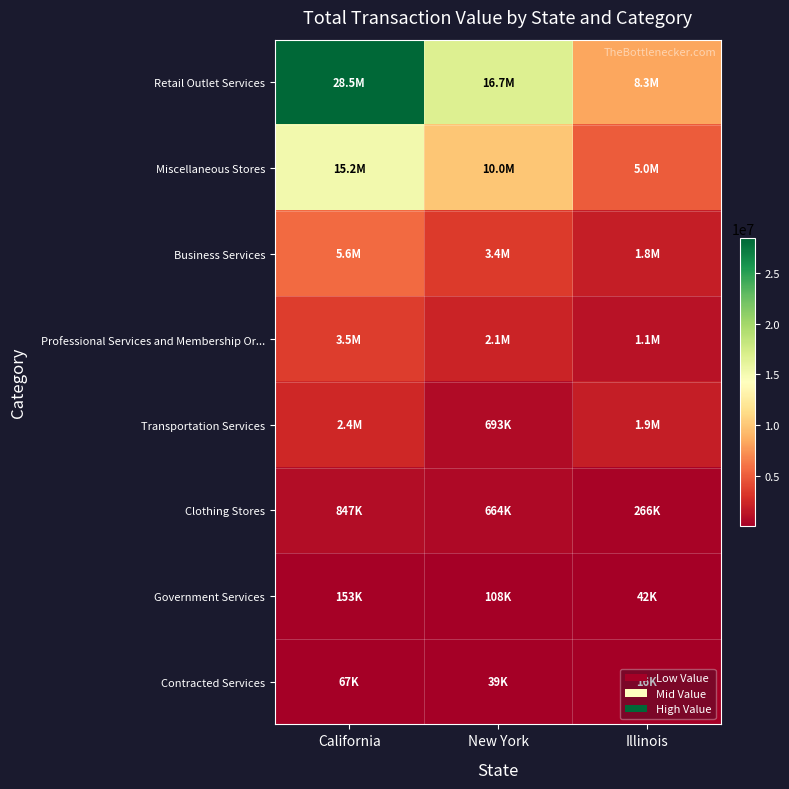

Reading right to left, extract all data points from this chart.

Retail Outlet Services: Illinois=8263111	New York=16714018	California=28456590
Miscellaneous Stores: Illinois=4980321	New York=9982026	California=15157985
Business Services: Illinois=1815094	New York=3434730	California=5632171
Professional Services and Membership Or...: Illinois=1137929	New York=2138436	California=3494895
Transportation Services: Illinois=1889361	New York=693334	California=2399842
Clothing Stores: Illinois=265855	New York=663608	California=846600
Government Services: Illinois=41759	New York=107551	California=152779
Contracted Services: Illinois=16056	New York=39267	California=67346